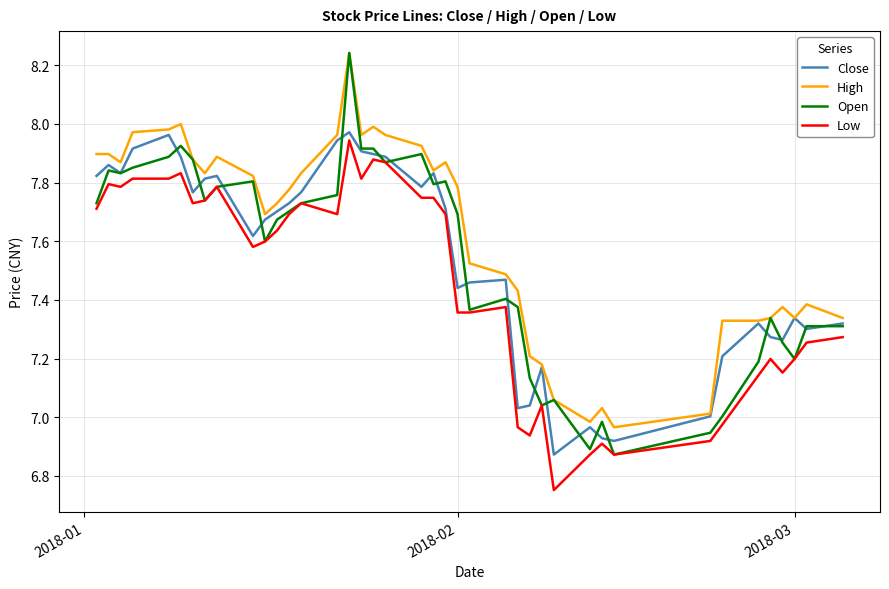

Which series has the largest total across all categories?

High